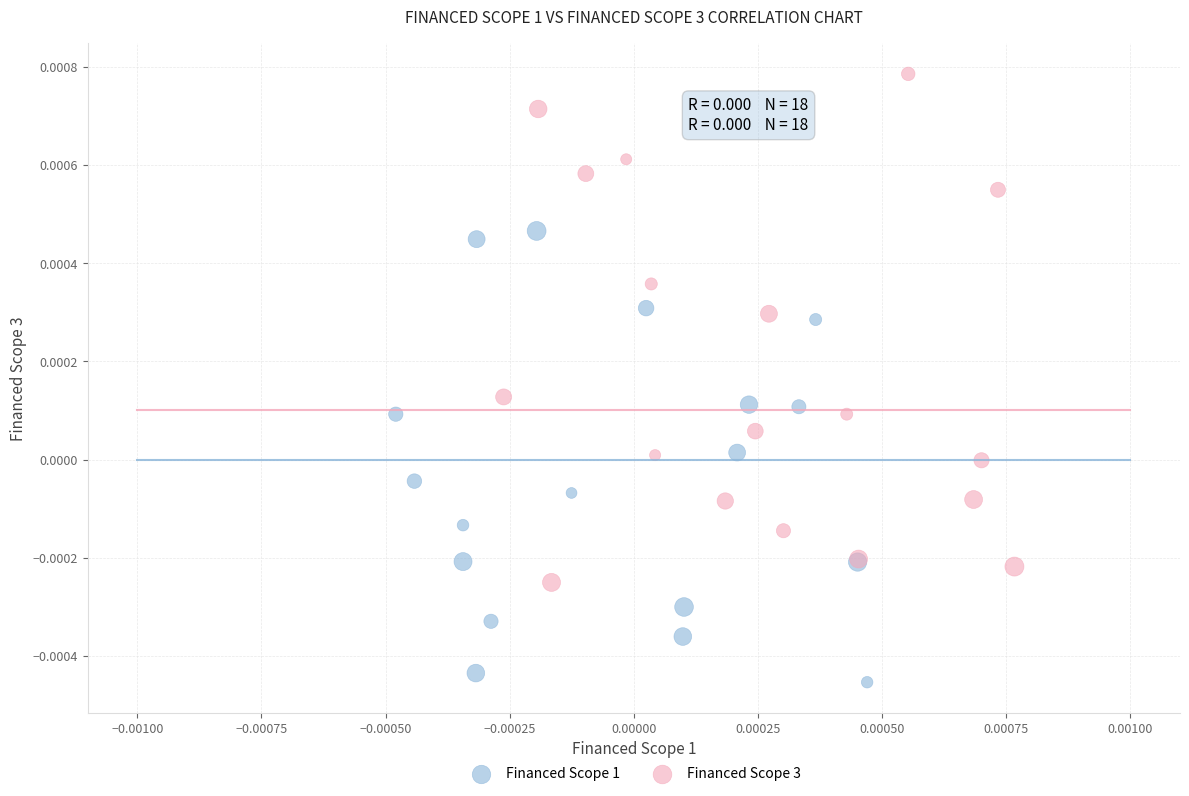

Which series has the largest Y range (max minus min)?

Financed Scope 3